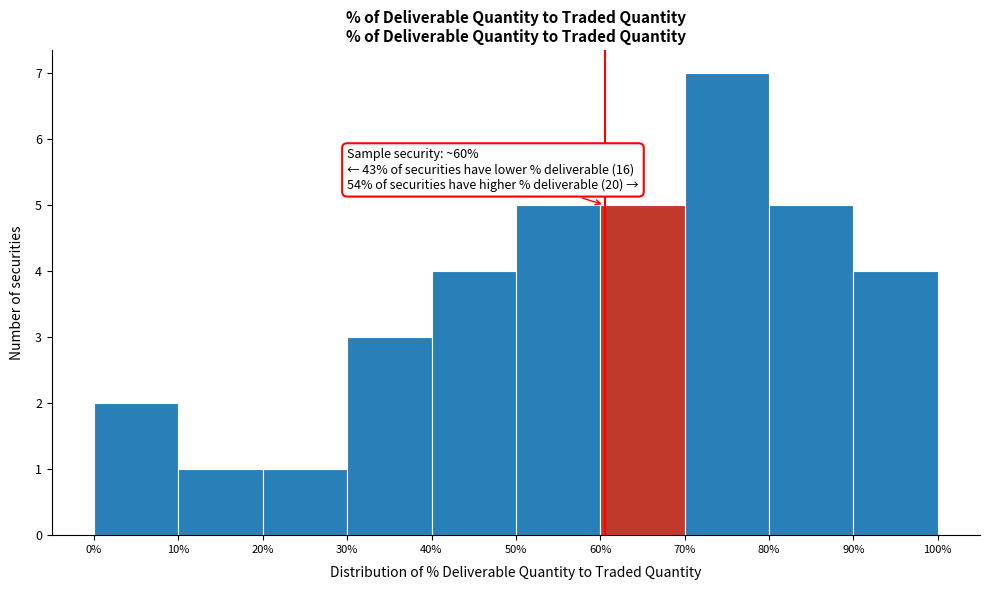

Over which range of the x-axis is the bar tallest?

70% to 80%